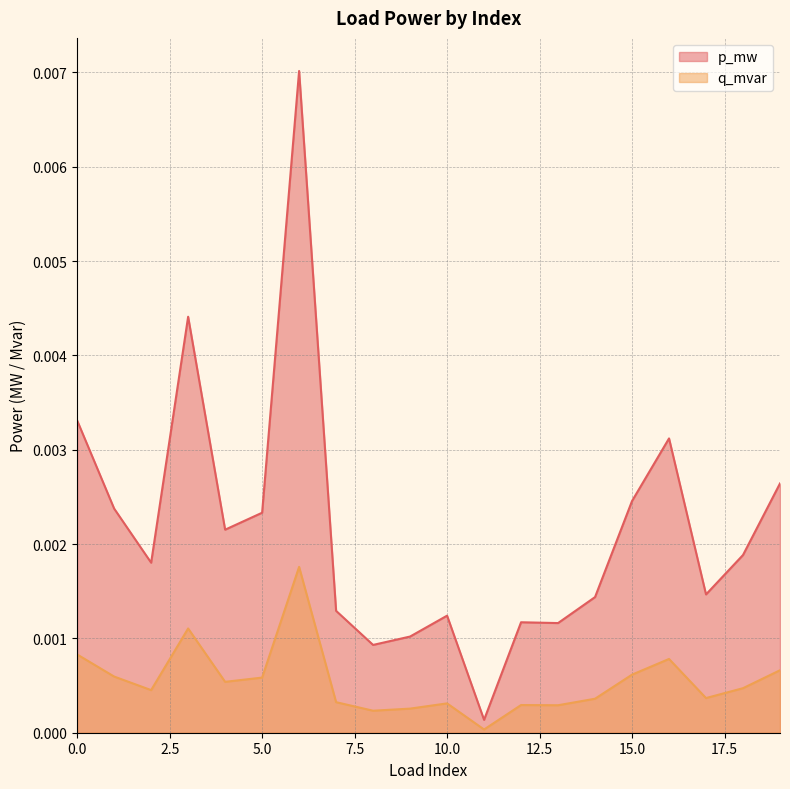

The value of q_mvar at 0 is 0.0. True or false?

False